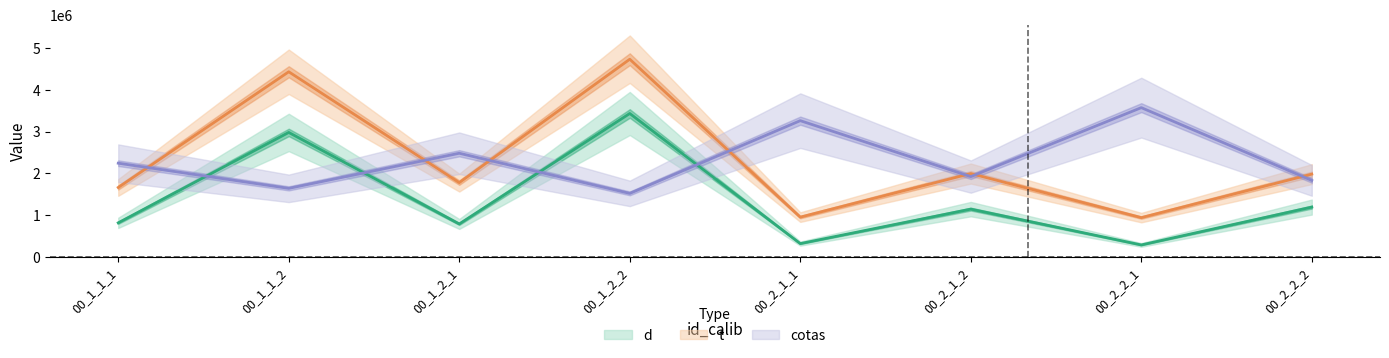

What is the highest value of the cotas series?

3573438.2